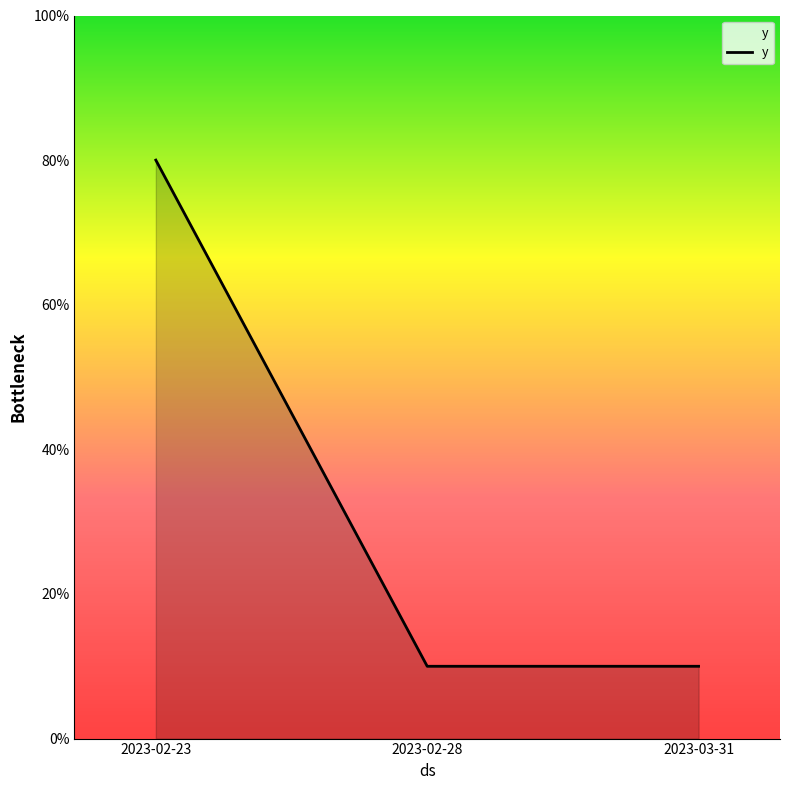

Approximately how many times larger is the value at 2023-02-23 compared to 2023-02-28?

8.0